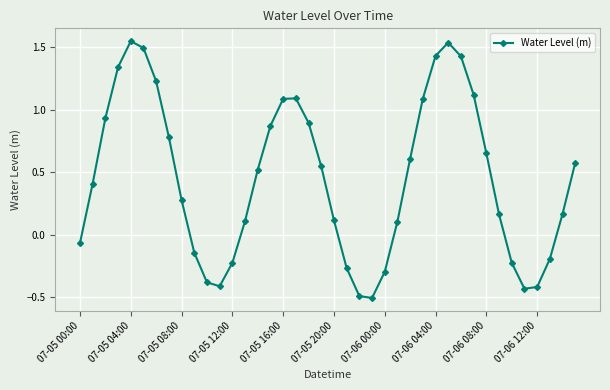

What is the sum of all values?

18.0